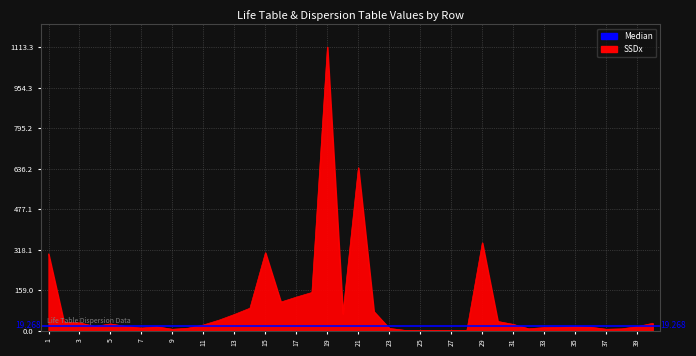

How many data points in SSDGx are above 16?

21